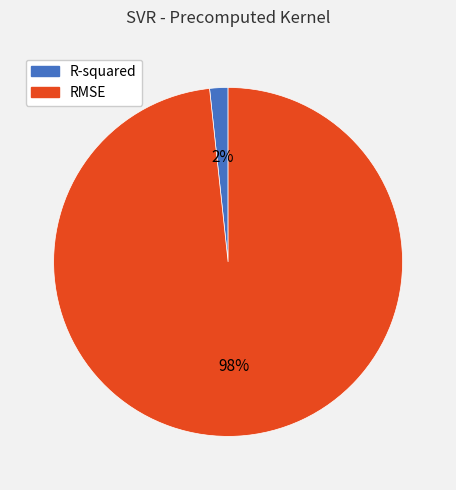

Do R-squared and RMSE together represent more than half of the pie?

Yes